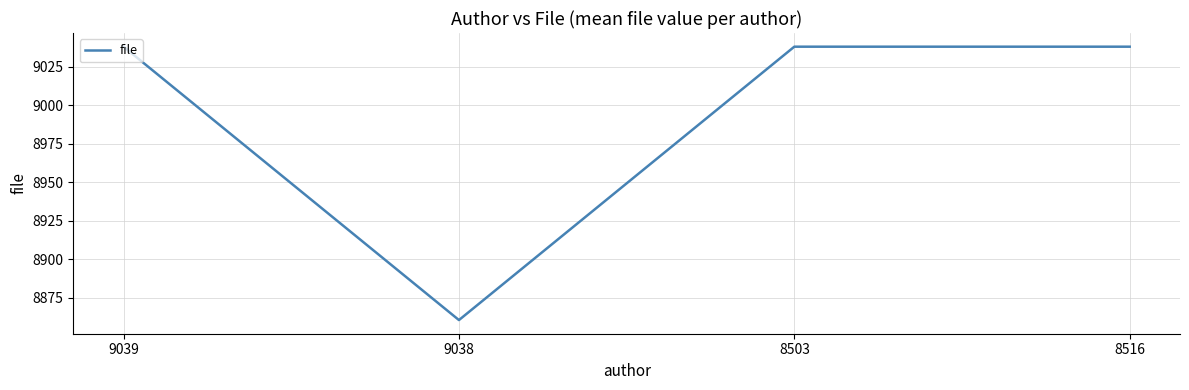

What position from the left is 8516?

4